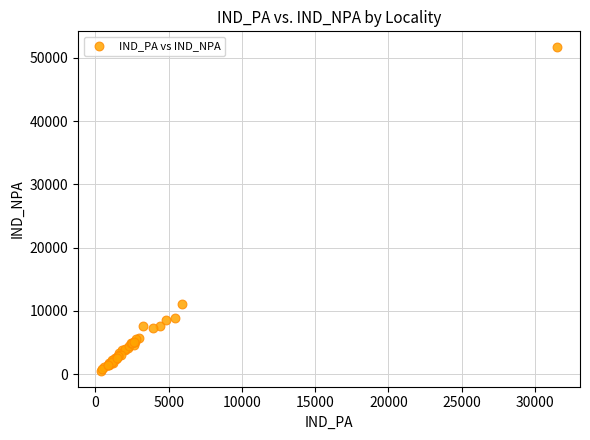

What Y value in the scatter plot is closest to 26088?

11134